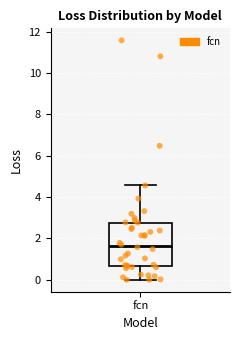

Where is the lower edge of the box for fcn on the y-axis? The values are not printed on the chart, so give them approximately, as read against the axis.

0.6